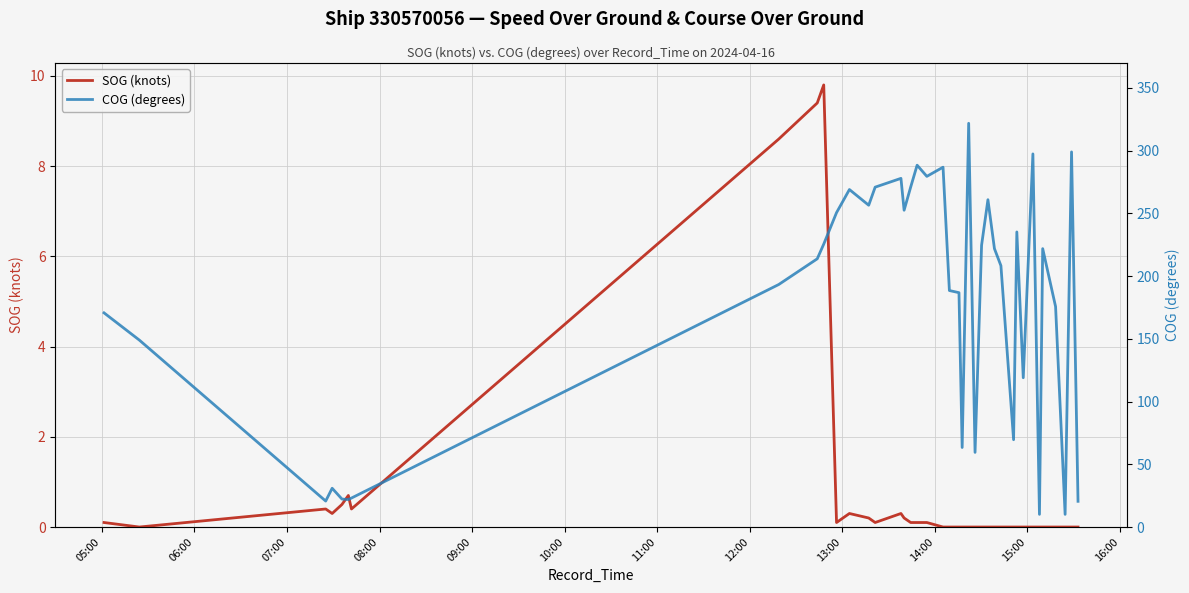

Which series has the largest range (max minus min)?

COG (degrees)